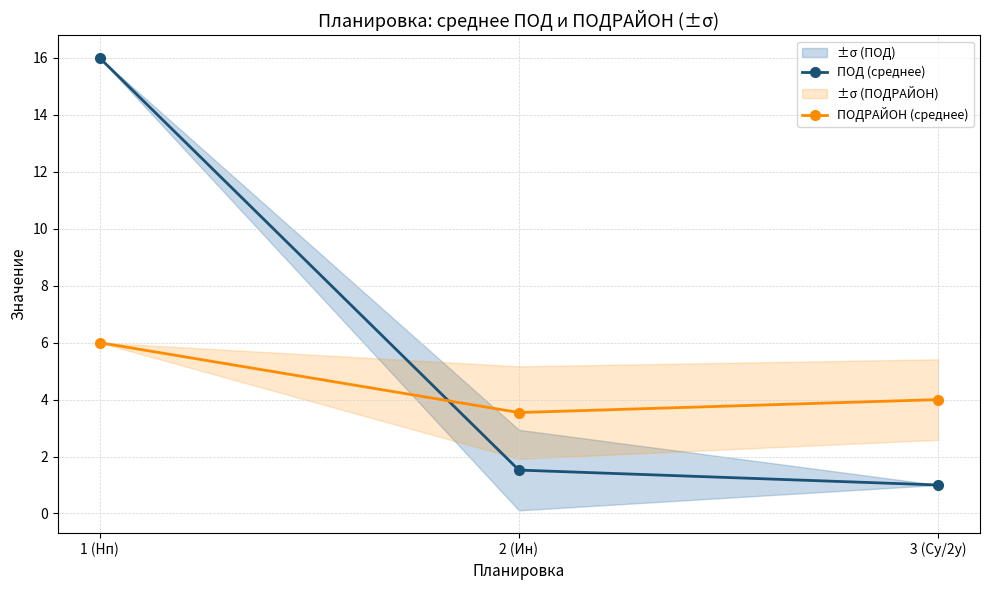

Which label corresponds to the smallest value in the chart?

3 (Су/2у)